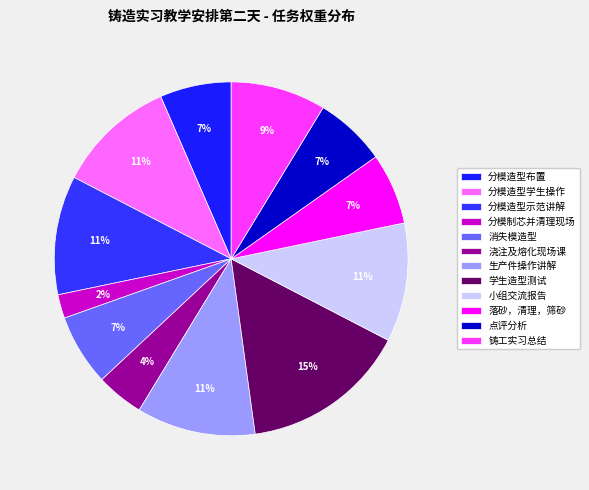

Which category has the smallest portion of the pie?

分模制芯并清理现场